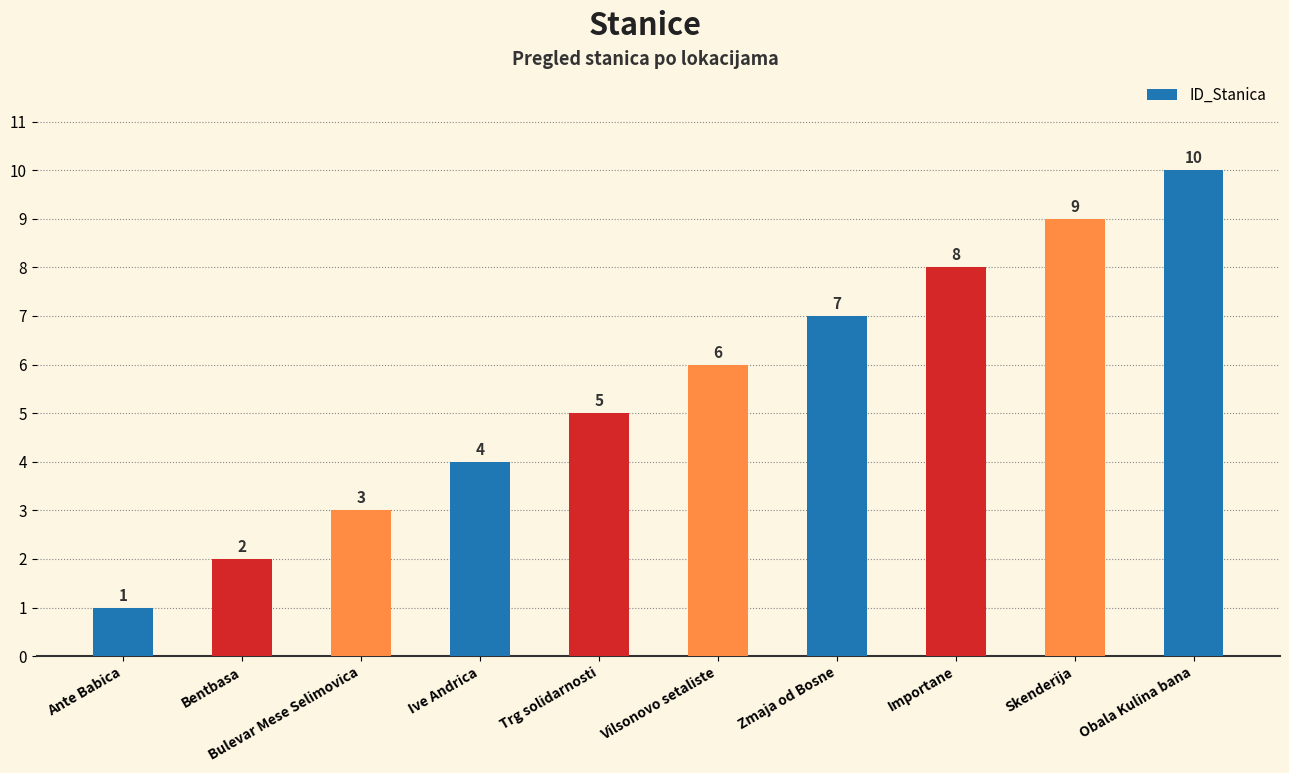

Reading left to right, what are all the values shown in this chart?

Ante Babica=1	Bentbasa=2	Bulevar Mese Selimovica=3	Ive Andrica=4	Trg solidarnosti=5	Vilsonovo setaliste=6	Zmaja od Bosne=7	Importane=8	Skenderija=9	Obala Kulina bana=10